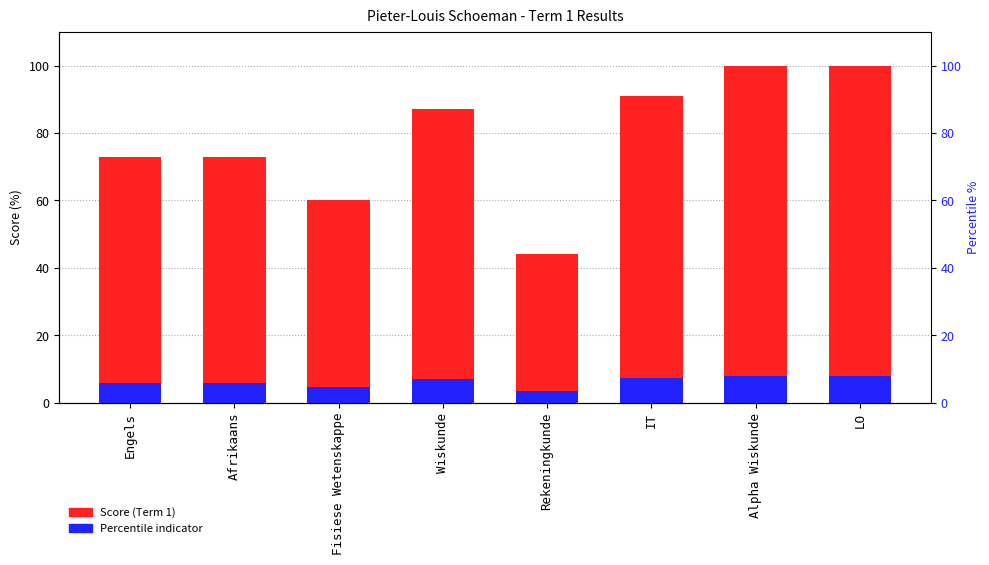

Which label corresponds to the smallest value in the chart?

Rekeningkunde